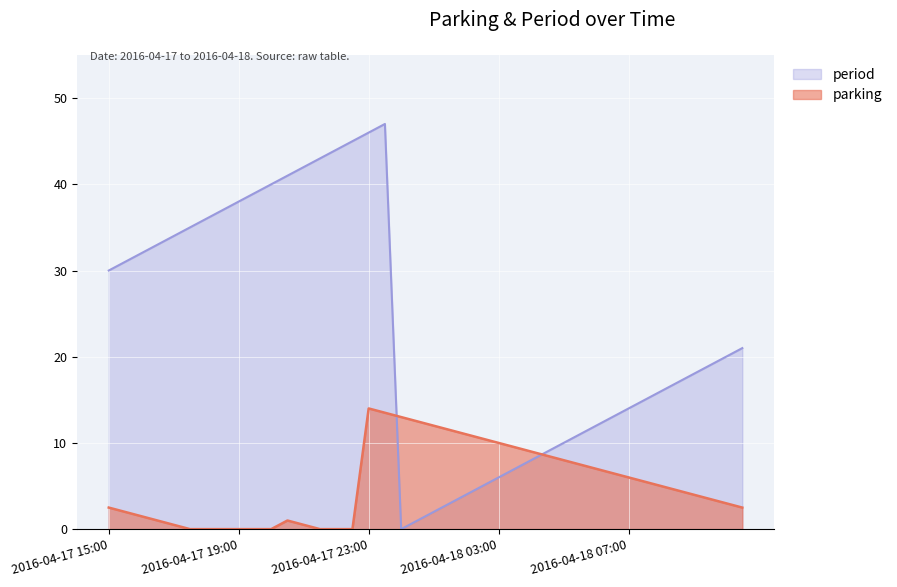

Is the value of parking at 2016-04-18 02:30 greater than the value of period at 2016-04-17 22:00?

No